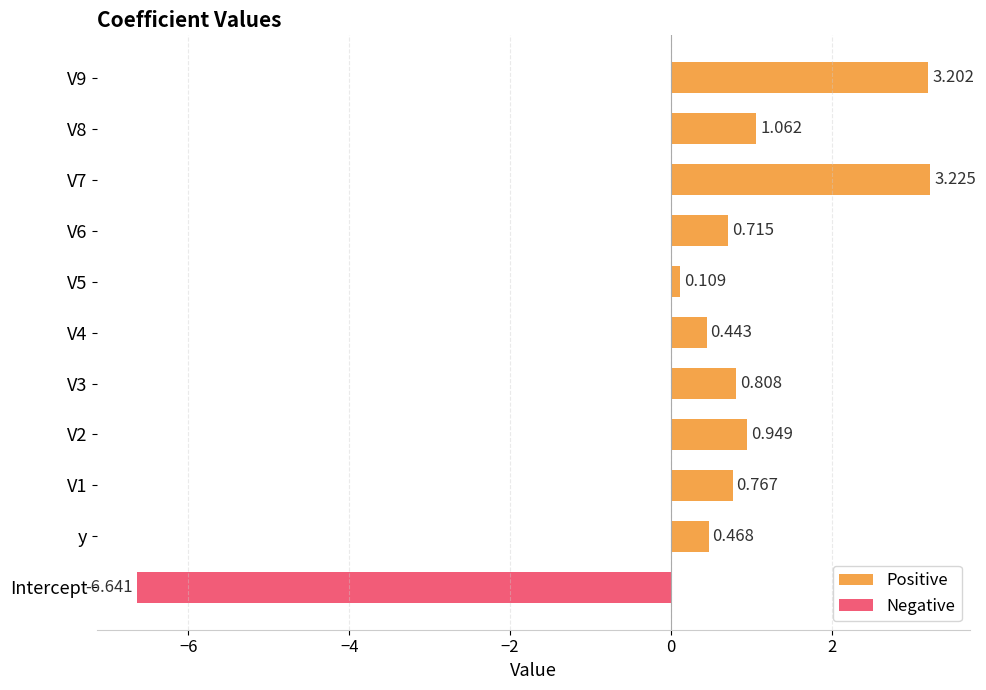

The value at V4 is 0.7. True or false?

False